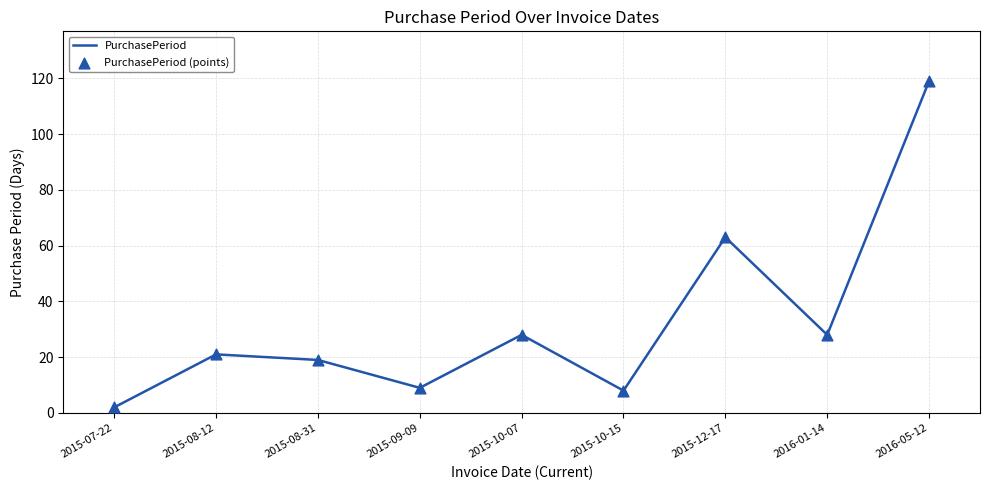

Is it true that the value at 2015-08-12 is 21?

True